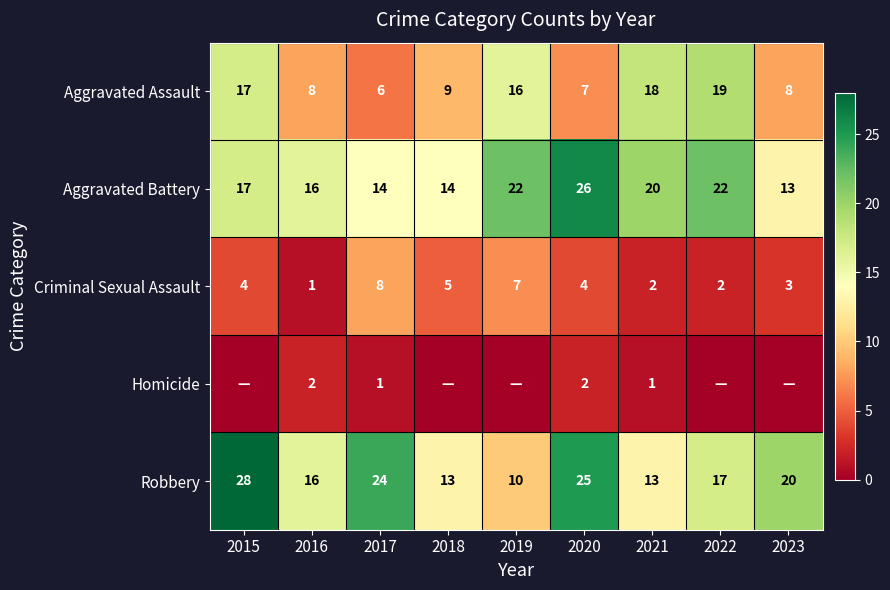

What is the total value across all series at 2022?

60